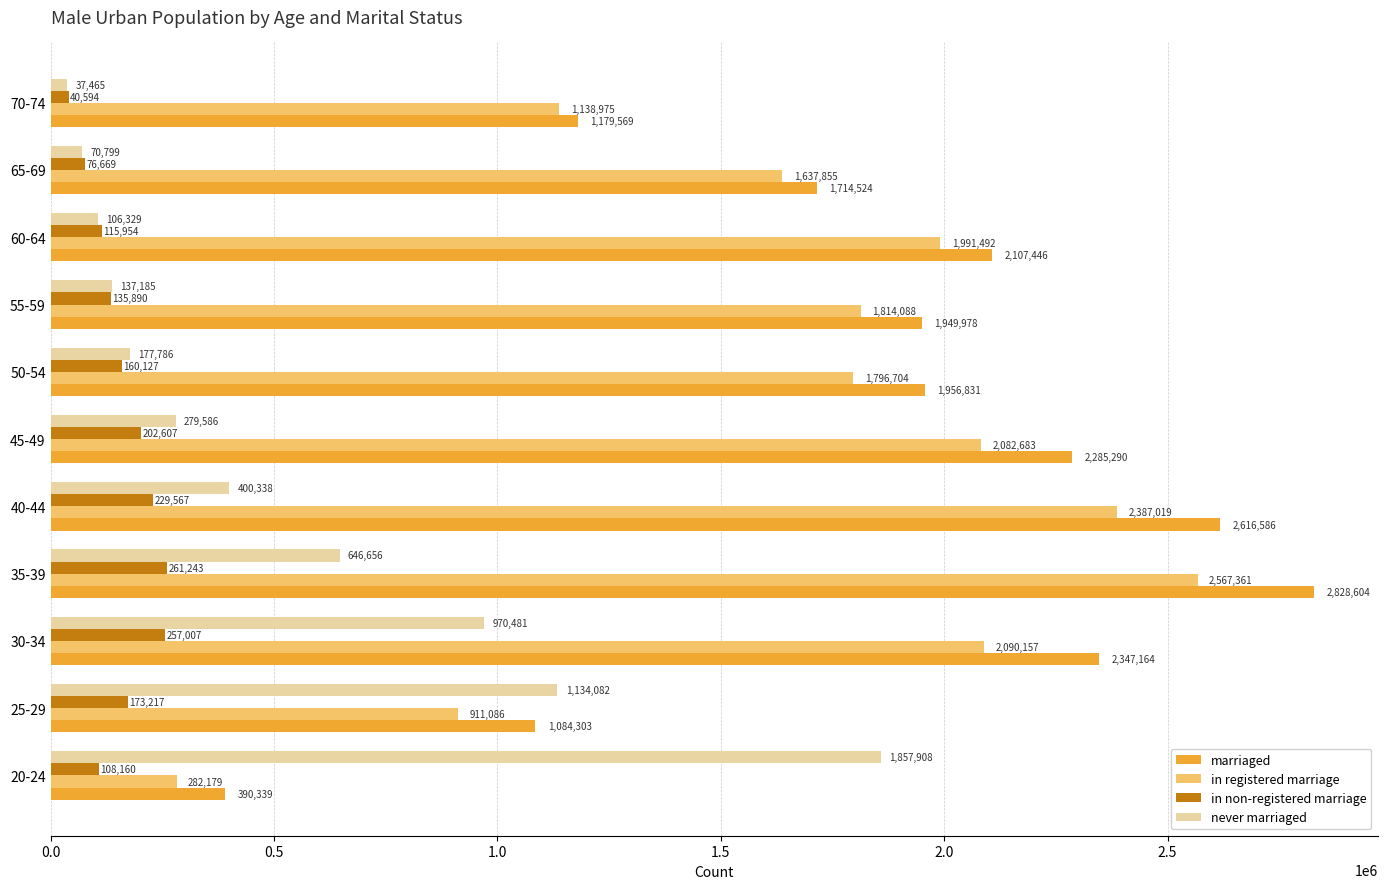

How many data points in never marriaged are less than 279586?

5